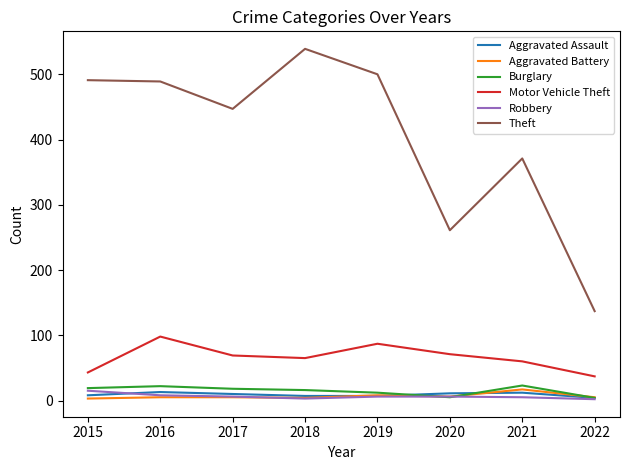

Which series has the largest total across all categories?

Theft